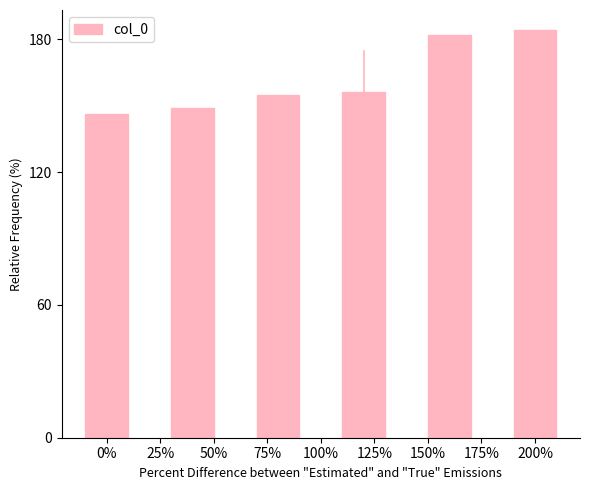

What is the difference between the maximum and second lowest values?

35